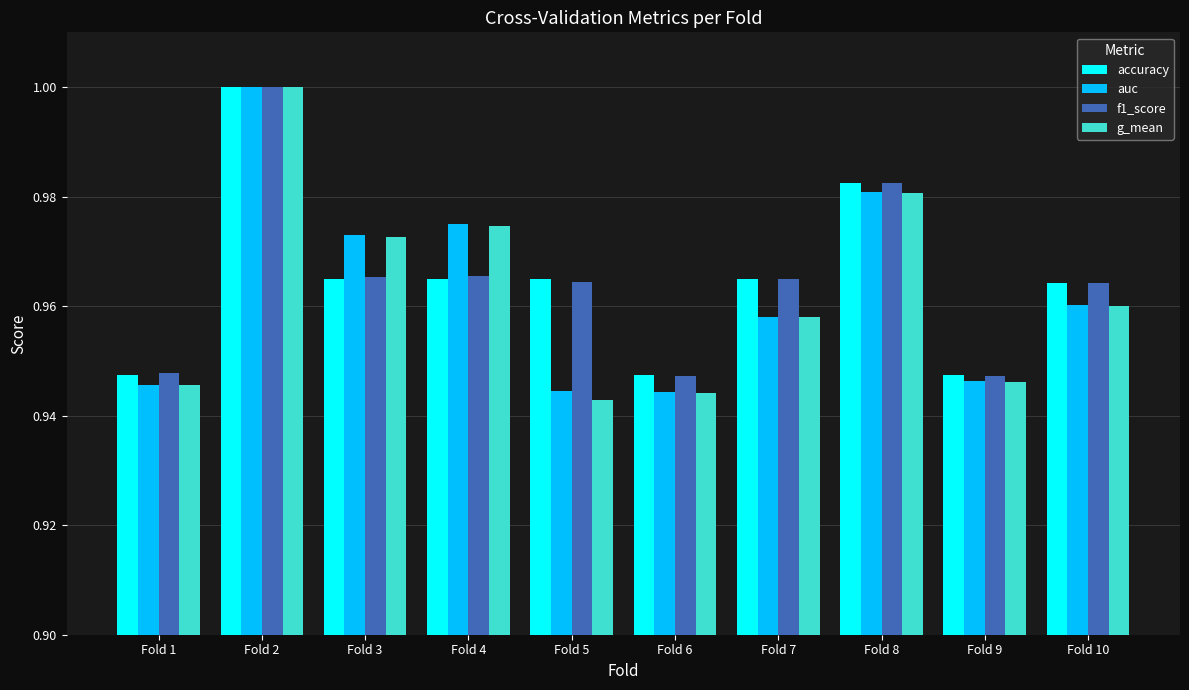

Between Fold 8 and Fold 9, which series saw the biggest shift?

f1_score